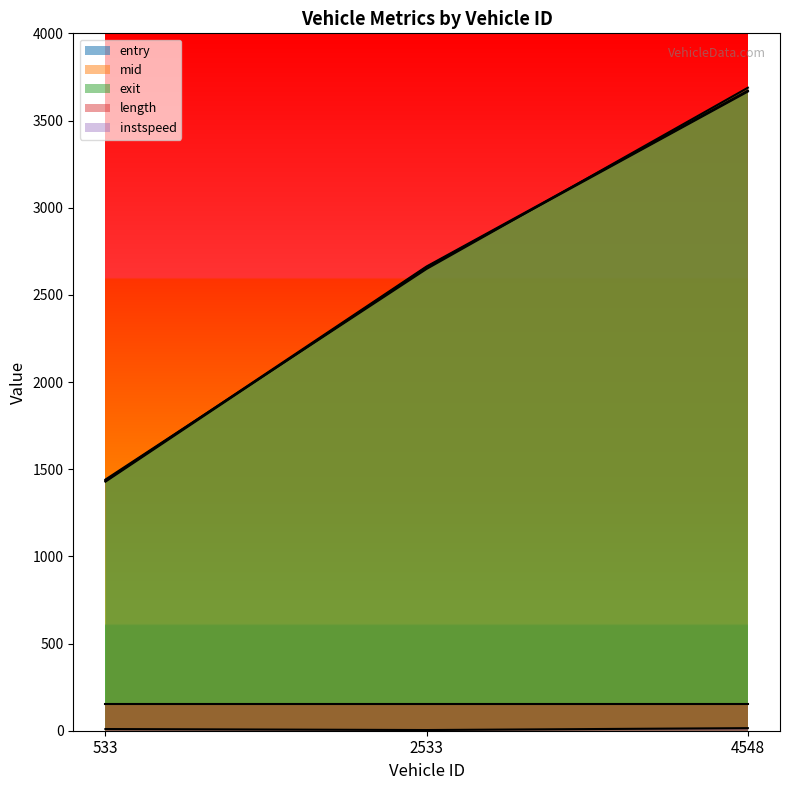

What value does the exit series have at 2533?

2649.0